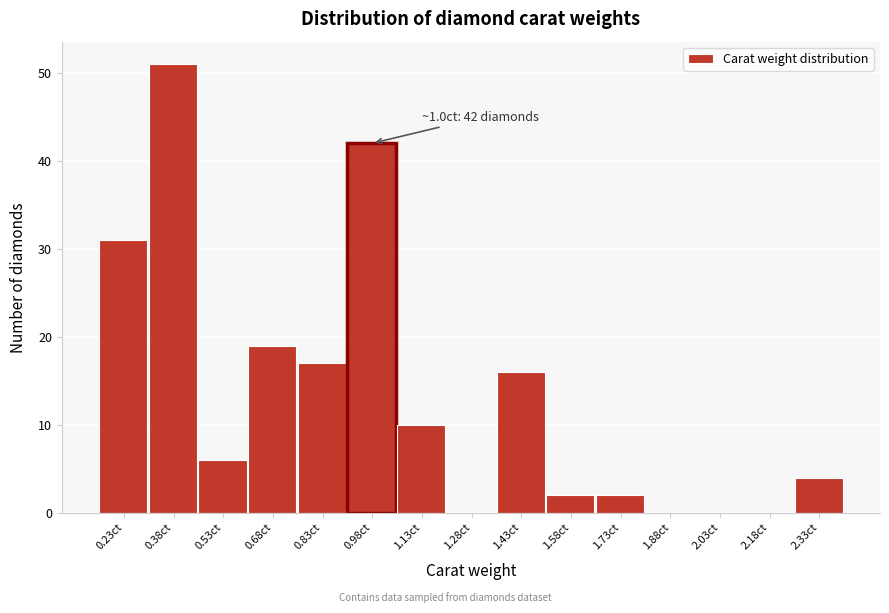

Reading left to right, transcribe all the data shown in this chart.

0.23ct=31	0.38ct=51	0.53ct=6	0.68ct=19	0.83ct=17	0.98ct=42	1.13ct=10	1.28ct=0	1.43ct=16	1.58ct=2	1.73ct=2	1.88ct=0	2.03ct=0	2.18ct=0	2.33ct=4